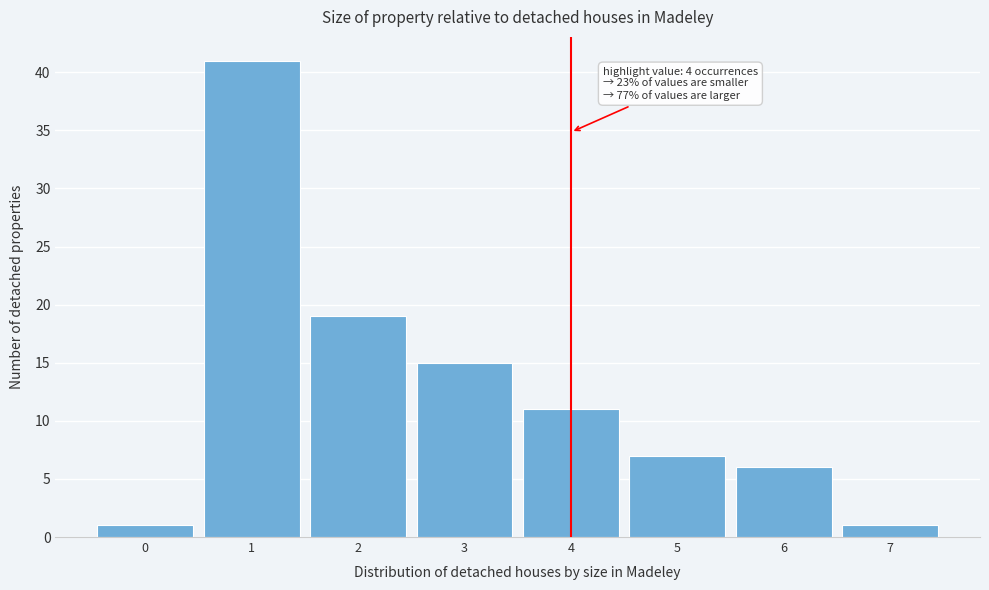

Reading left to right, extract all data points from this chart.

1	41	19	15	11	7	6	1